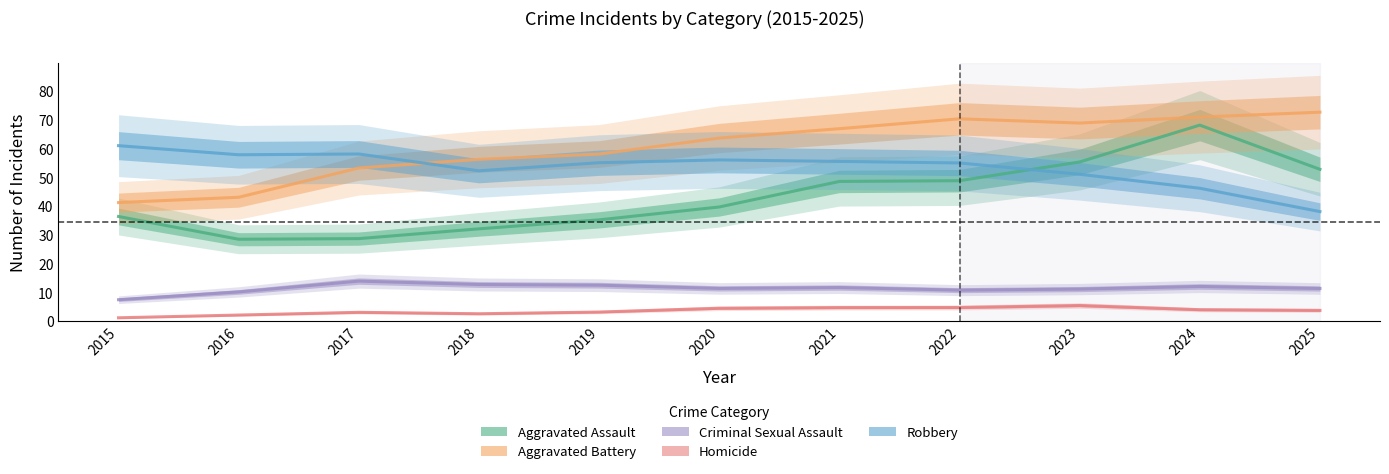

What is the average value of the Criminal Sexual Assault series?

11